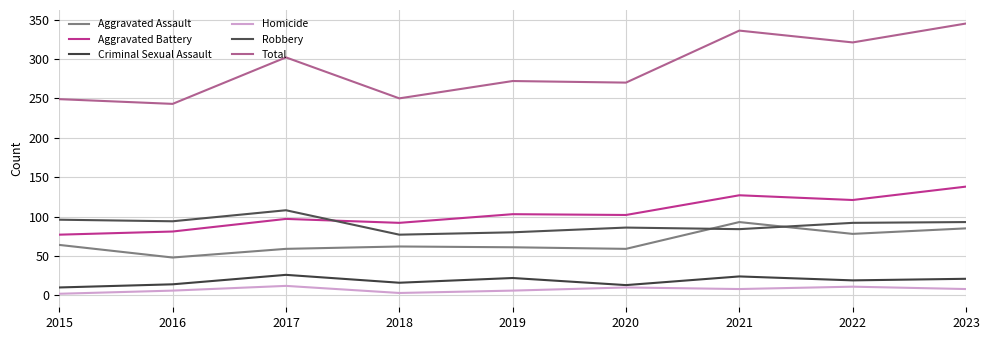

What is the sum of all Criminal Sexual Assault values?

165